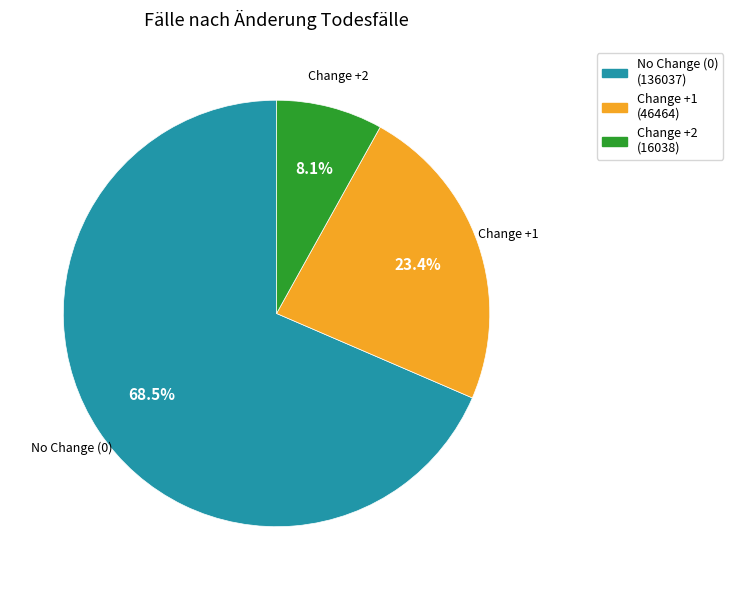

To the nearest percent, what is the difference between the largest and smallest slice percentages?

60%